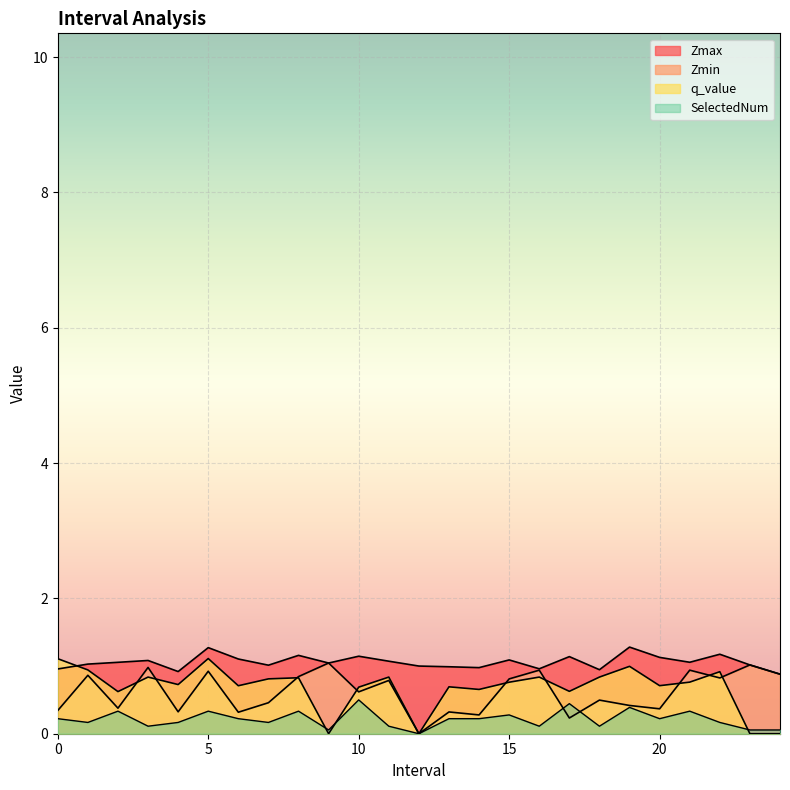

Between which two adjacent categories do Zmin and q_value first intersect?

2.0 and 3.0